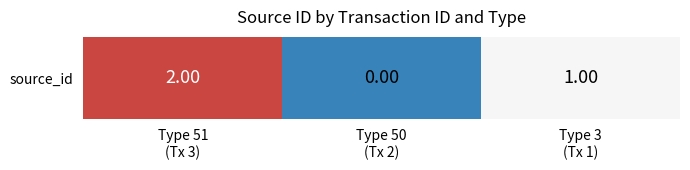

Reading left to right, what are all the values shown in this chart?

2	0	1